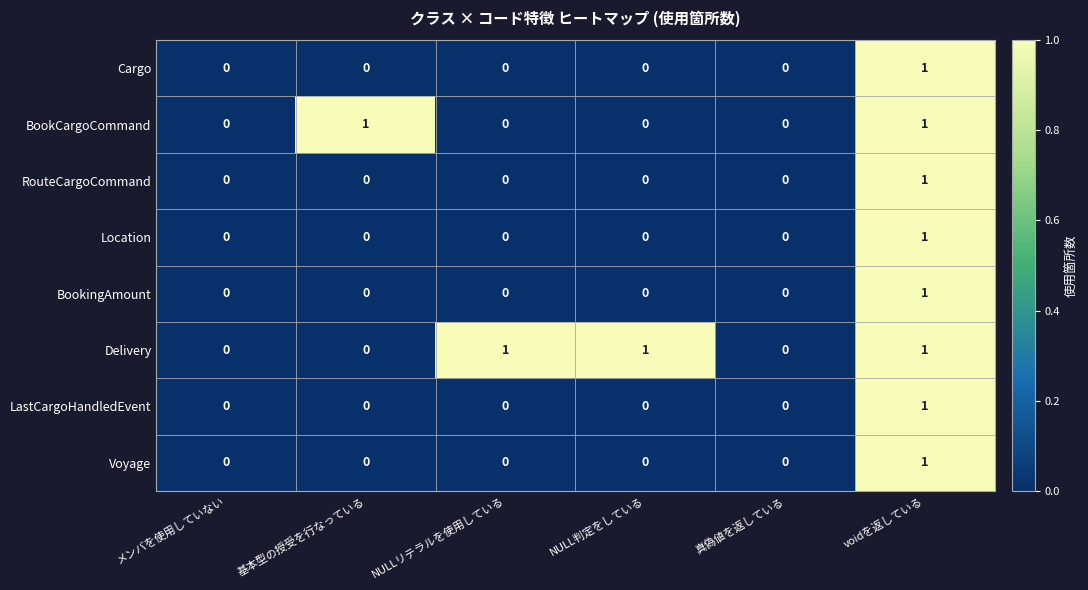

At which category is the sum across all series the highest?

voidを返している